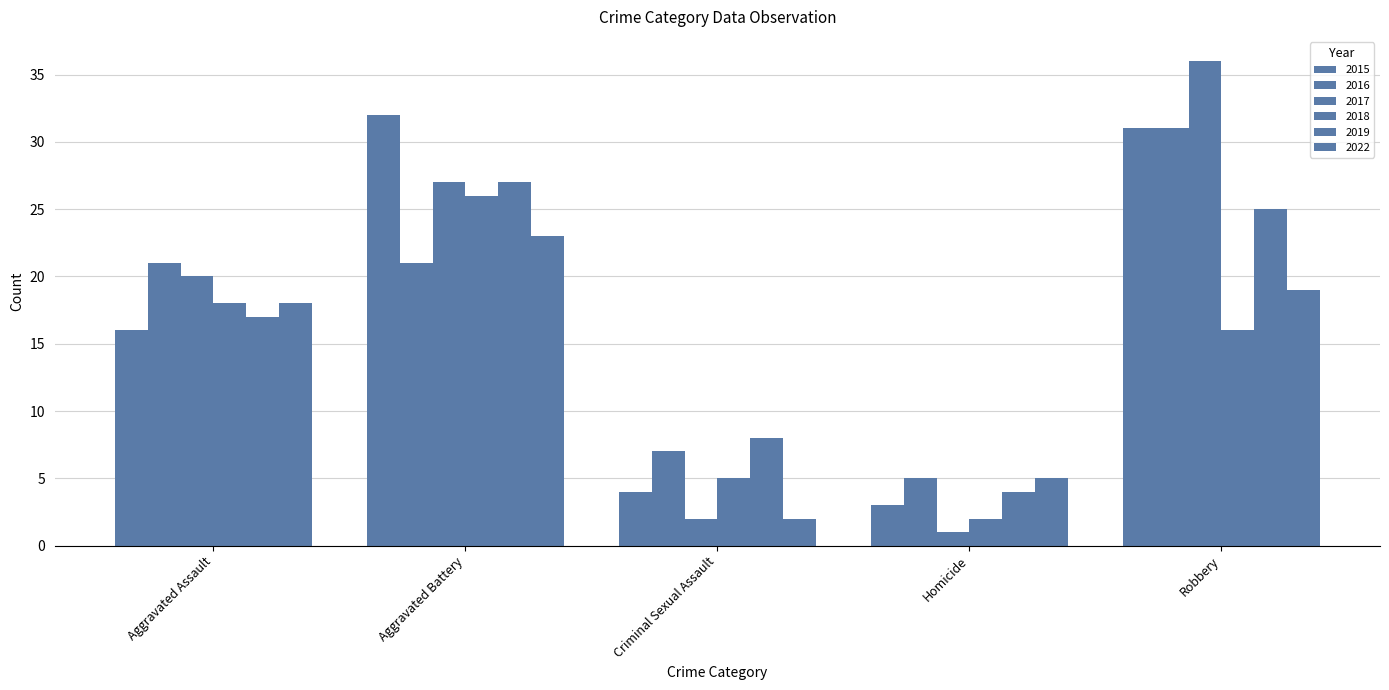

What is the value of the 2022 bar at the 5th from the left?

19